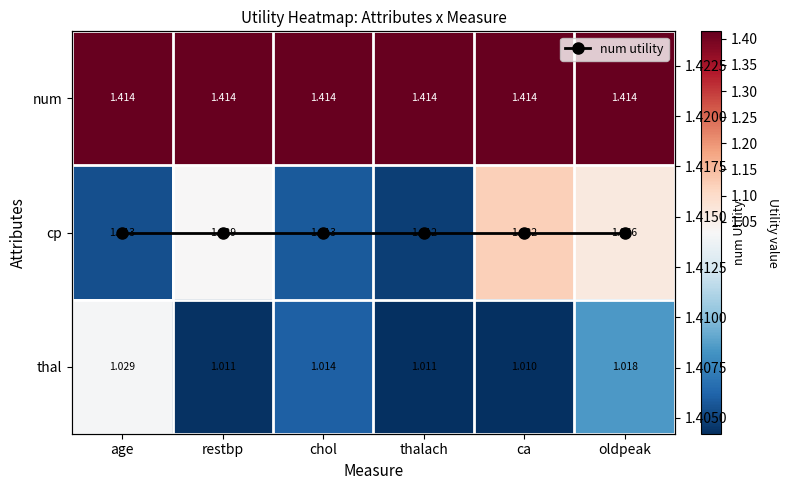

Rank the series by their maximum value, from lowest to highest.

thal, cp, num, num utility